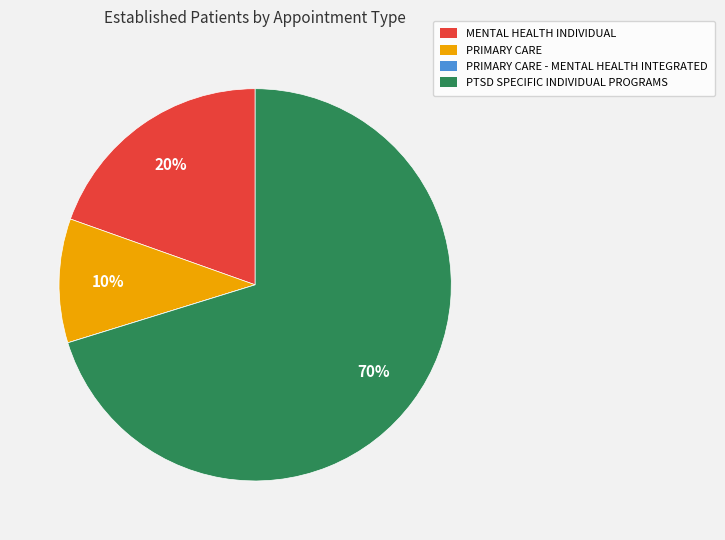

Does any single category account for the majority?

Yes